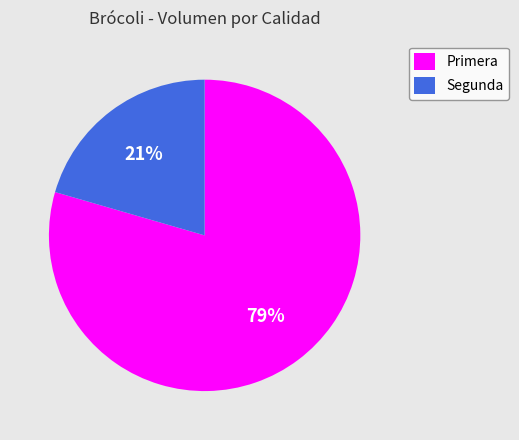

Between Segunda and Primera, which is larger?

Primera